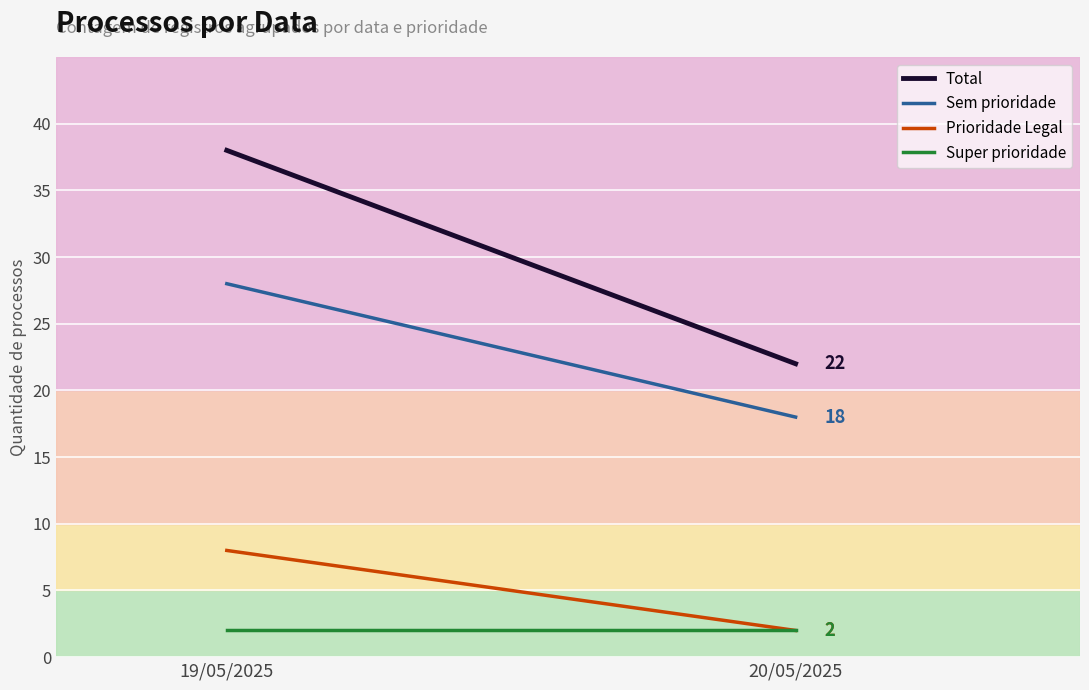

What is the difference between the highest and lowest values at 20/05/2025?

20